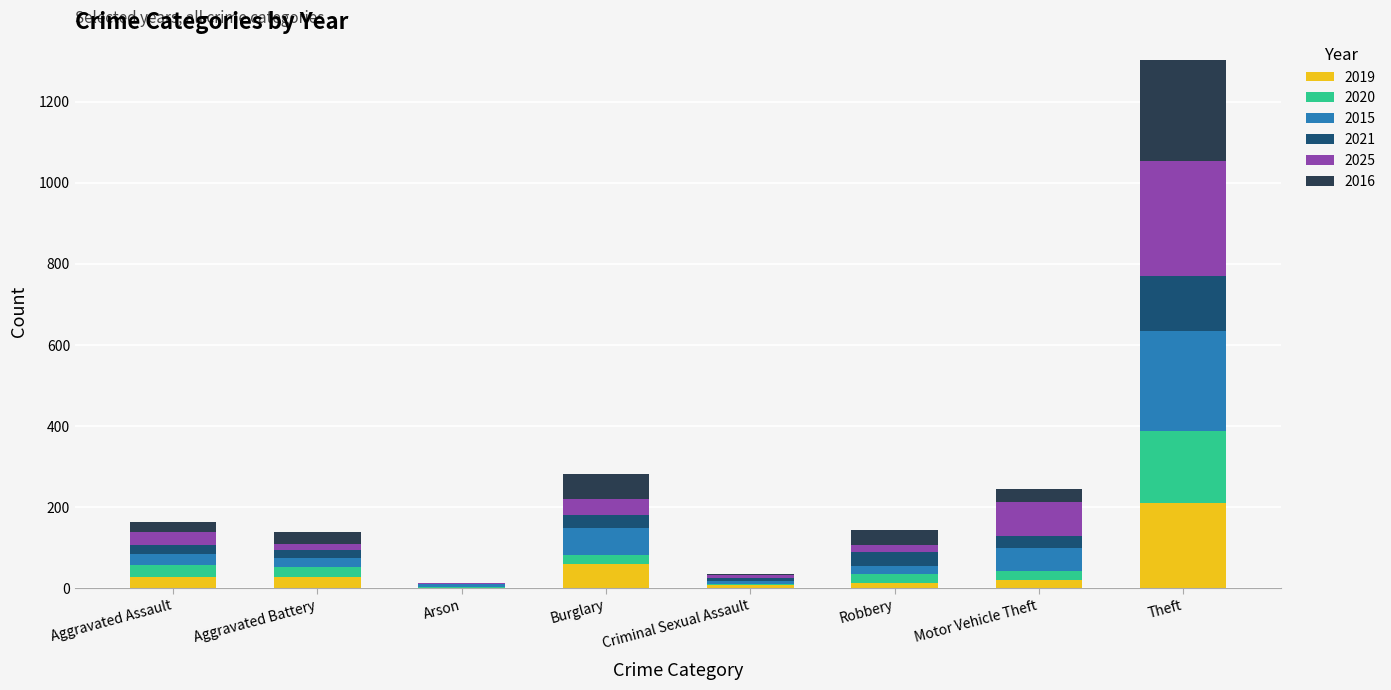

What is the highest value of the 2019 series?

210